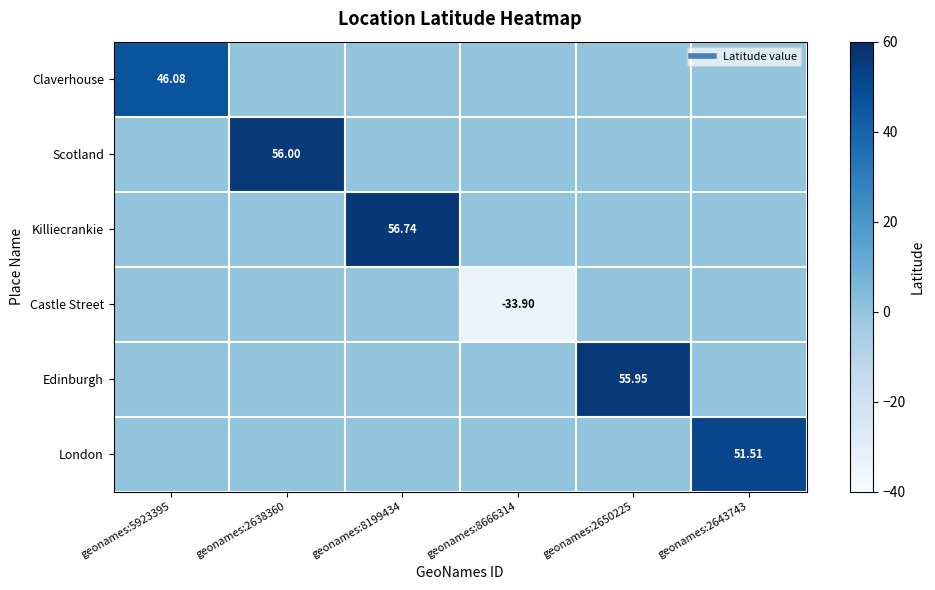

Rank the series by their maximum value, from lowest to highest.

Castle Street, Claverhouse, London, Edinburgh, Scotland, Killiecrankie